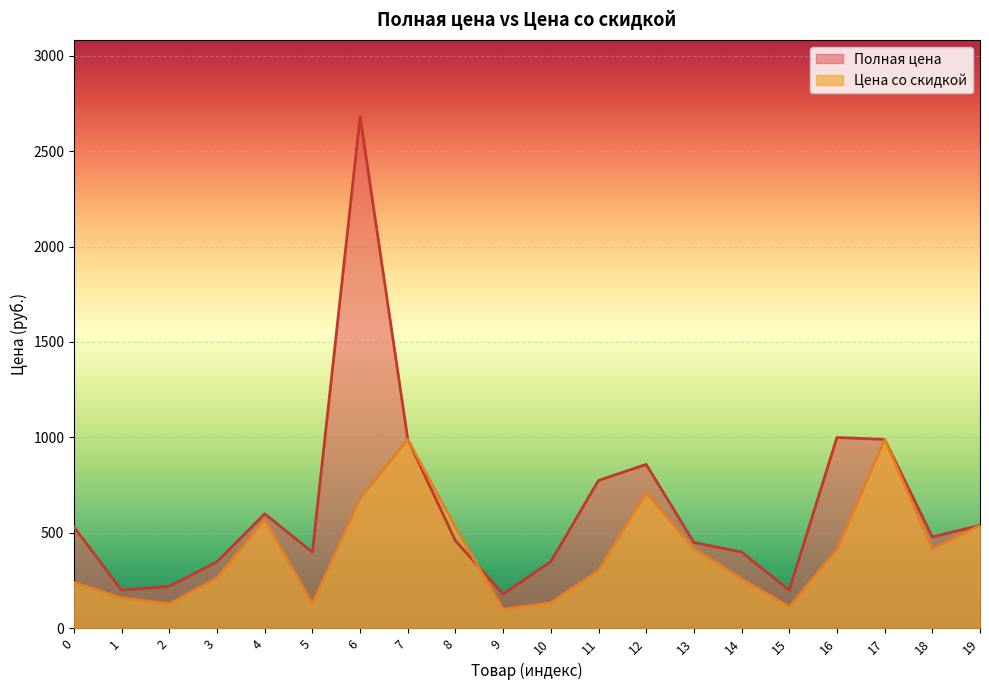

At which category is the sum across all series the highest?

6